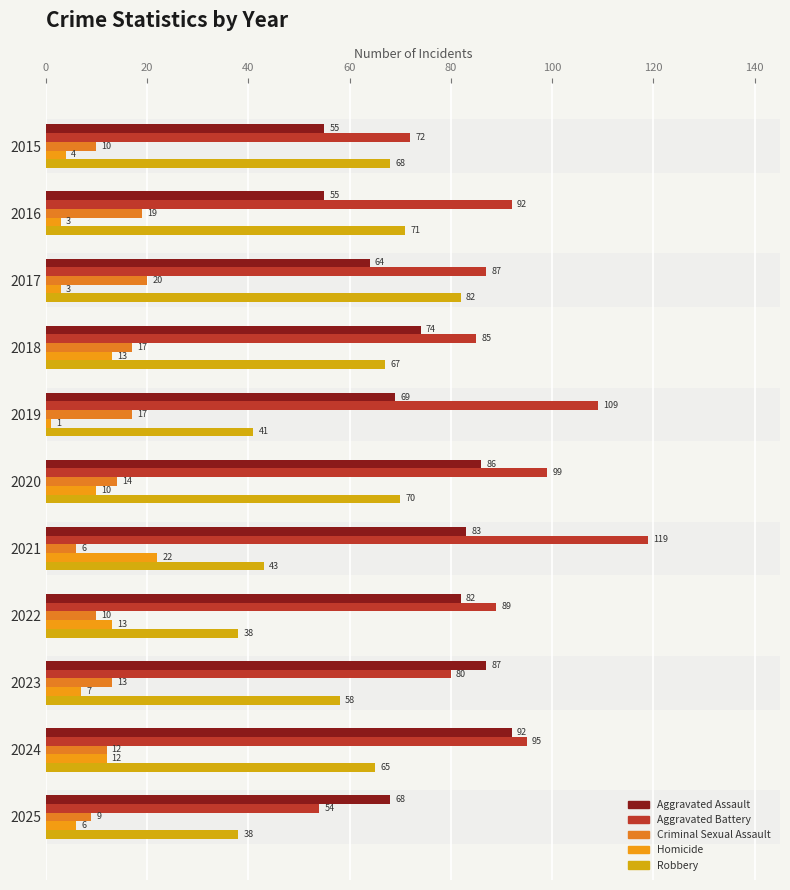

What is the difference between the maximum and second lowest values in the Criminal Sexual Assault series?

11